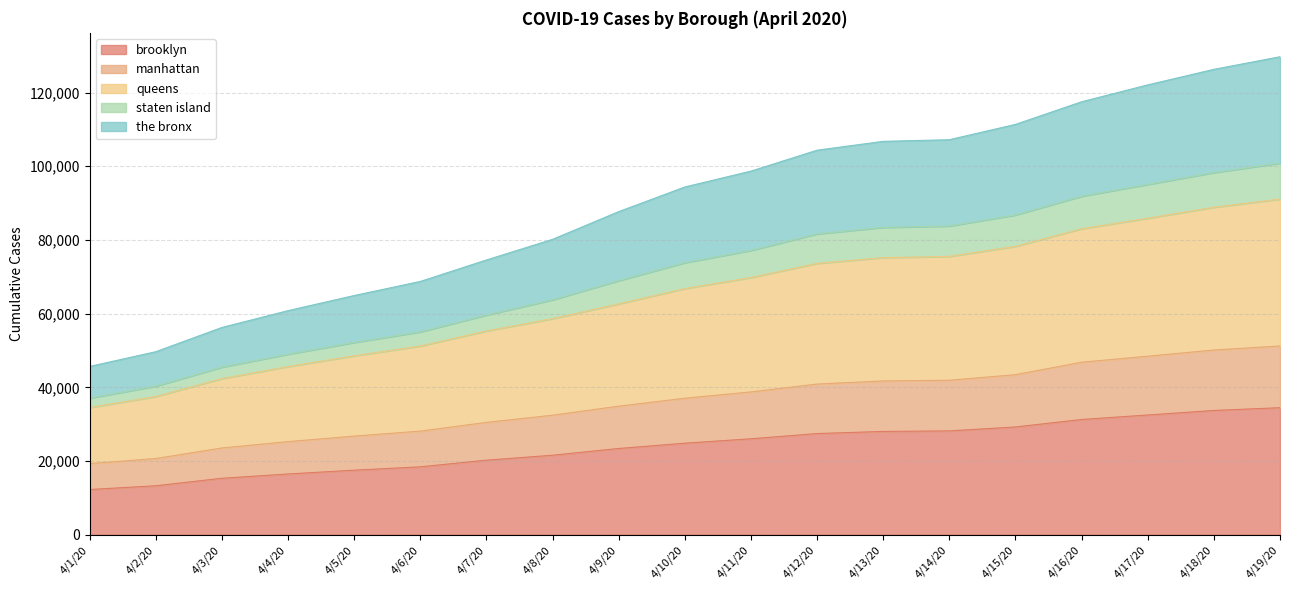

Which category has the lowest value in the brooklyn series?

4/1/20